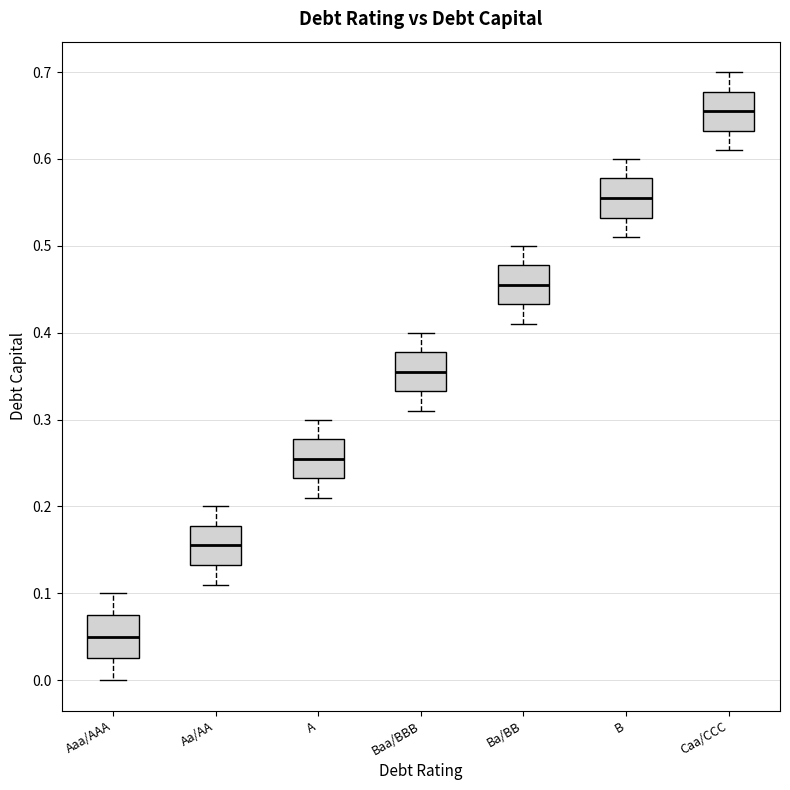

Which box's median line is the highest?

Caa/CCC